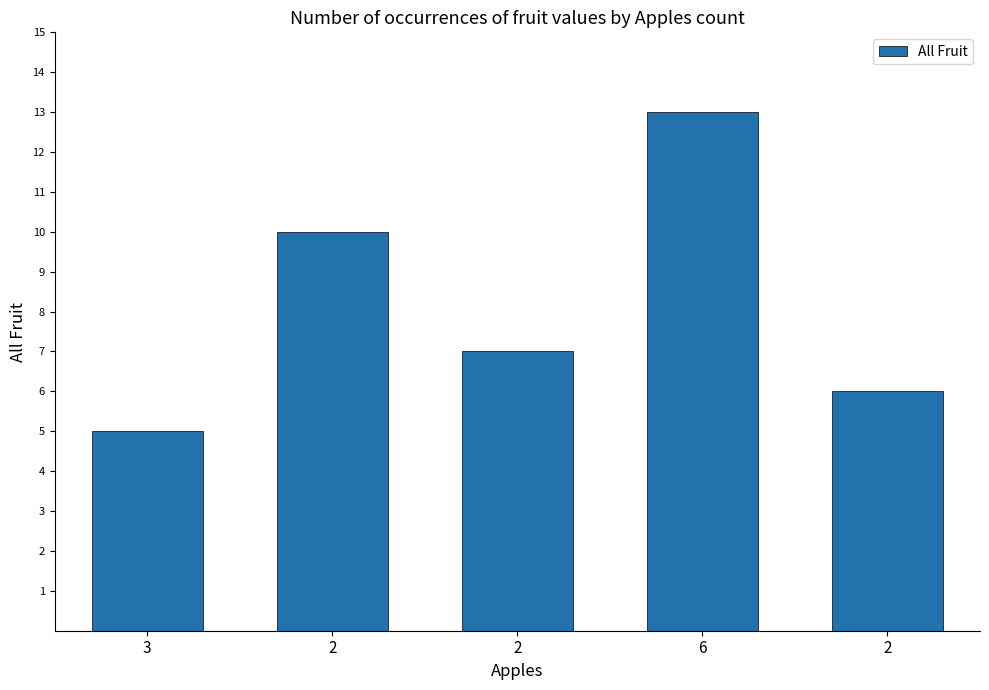

How many values are between 6 and 10?

3